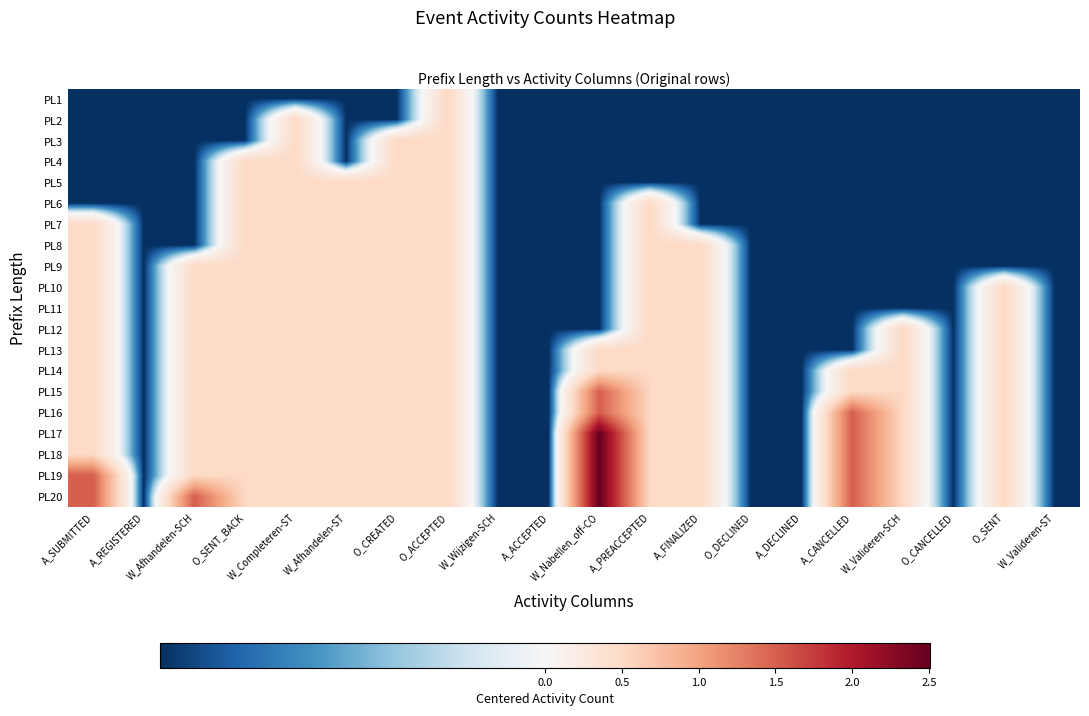

What is the total value across all series at W_Completeren-ST?

9.2